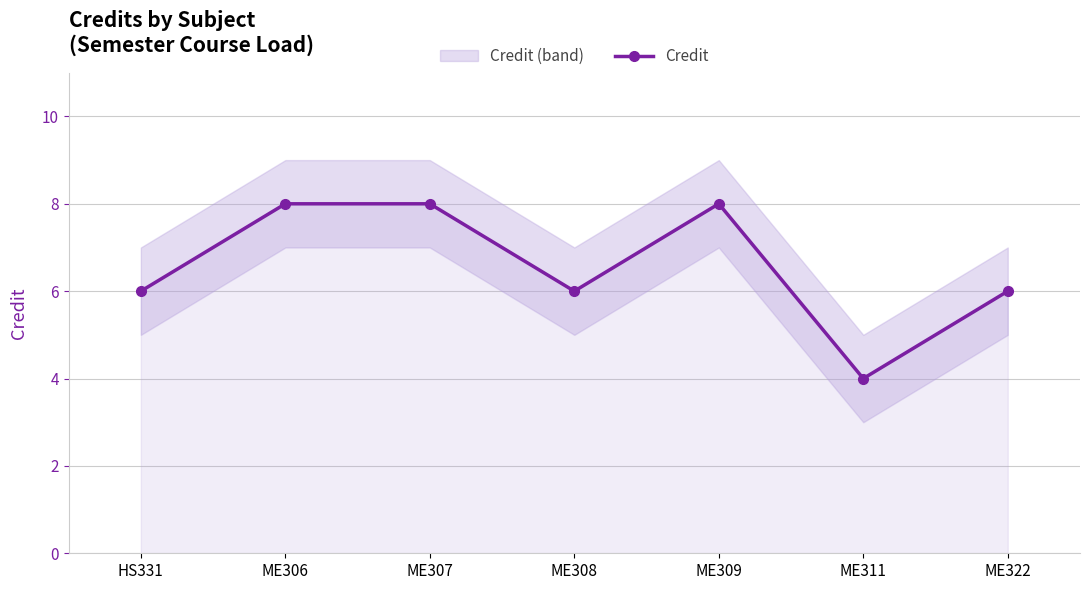

True or false: the data has more than 2 interior local peaks.

False